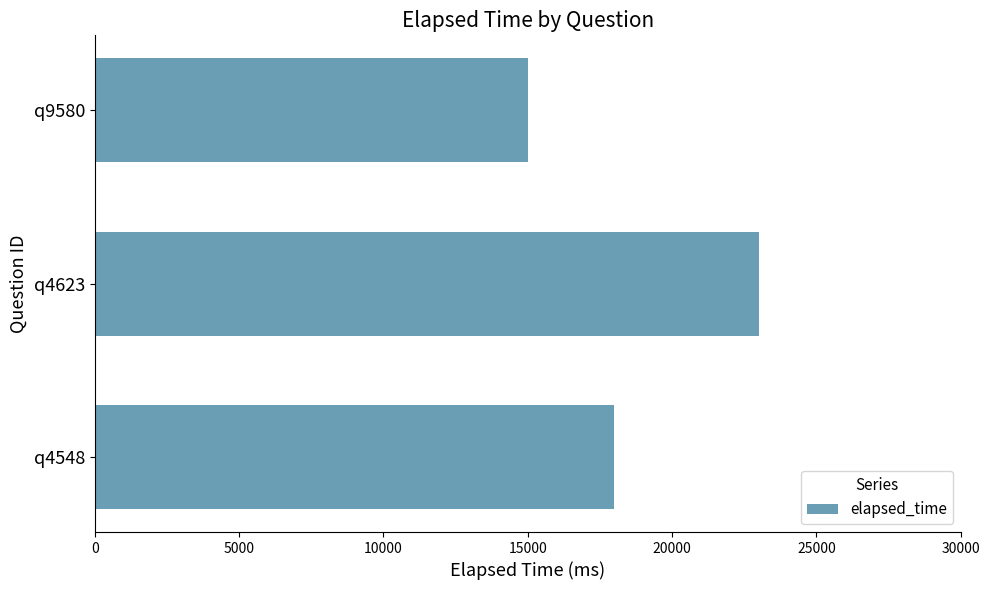

Reading bottom to top, transcribe all the data shown in this chart.

18000	23000	15000